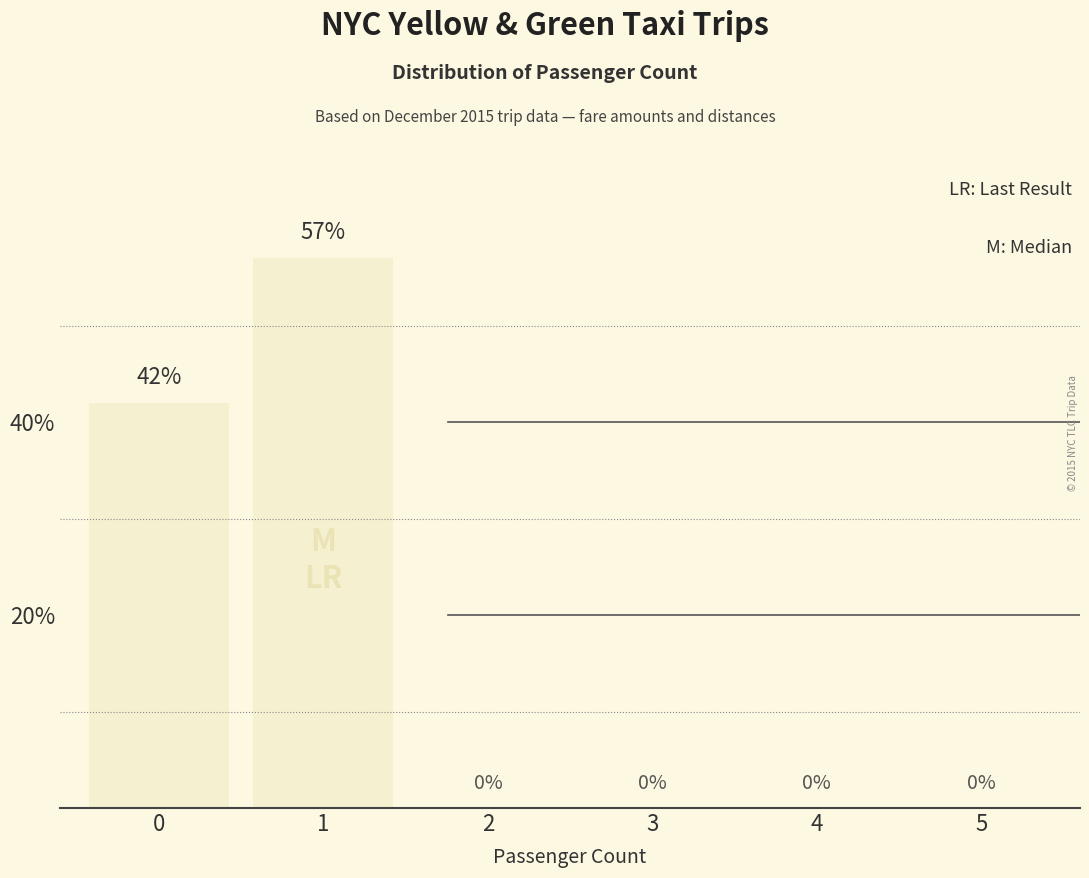

How many values are between 0 and 42?

5